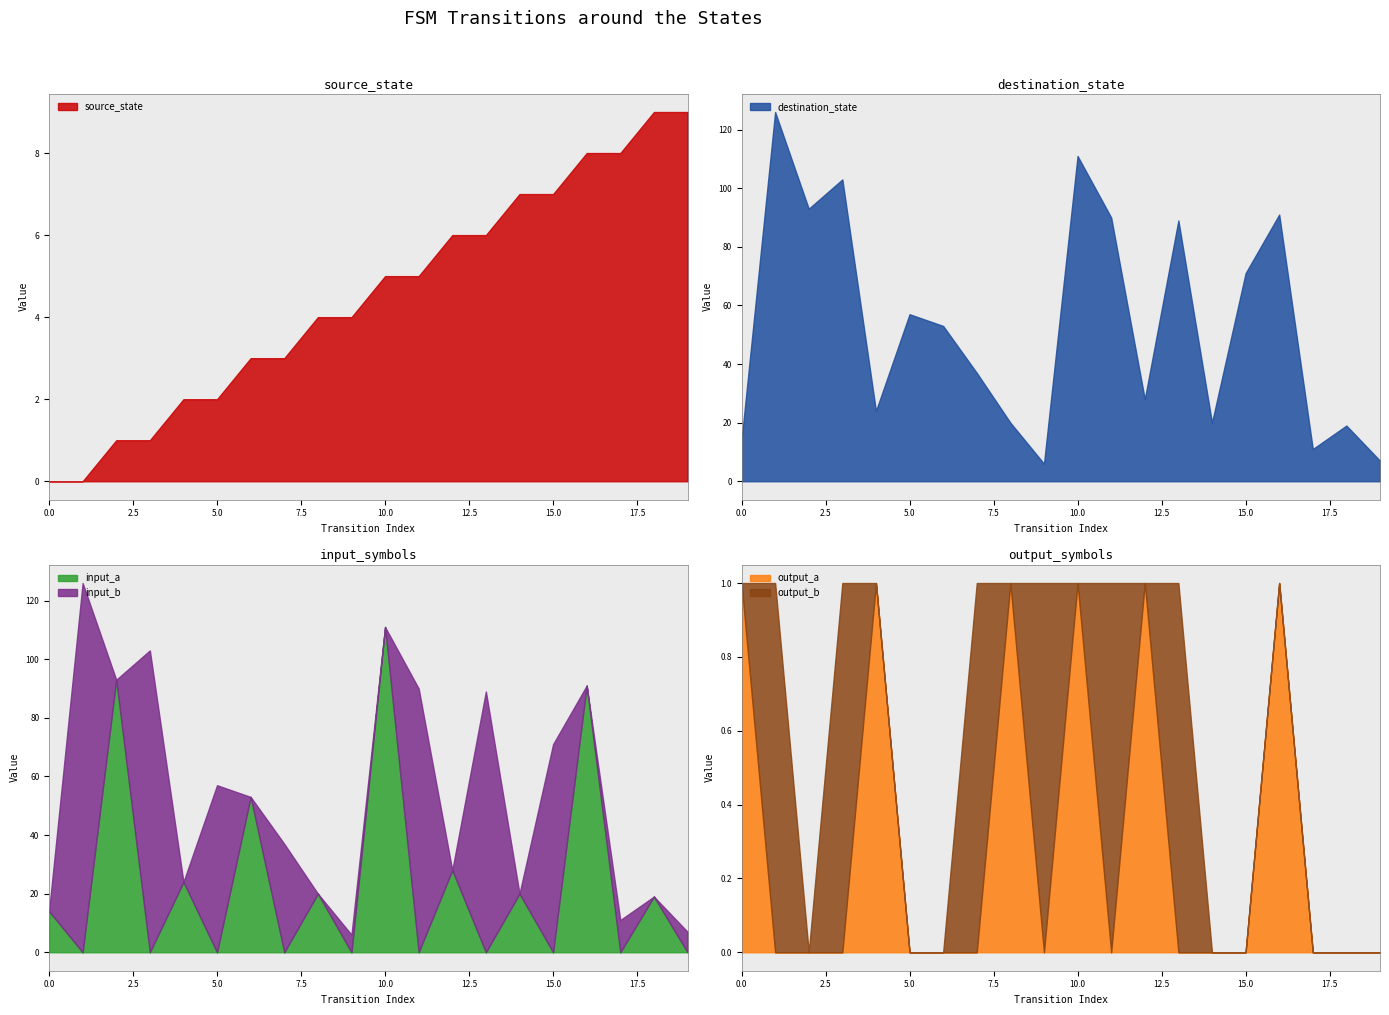

What is the greatest value displayed?

126